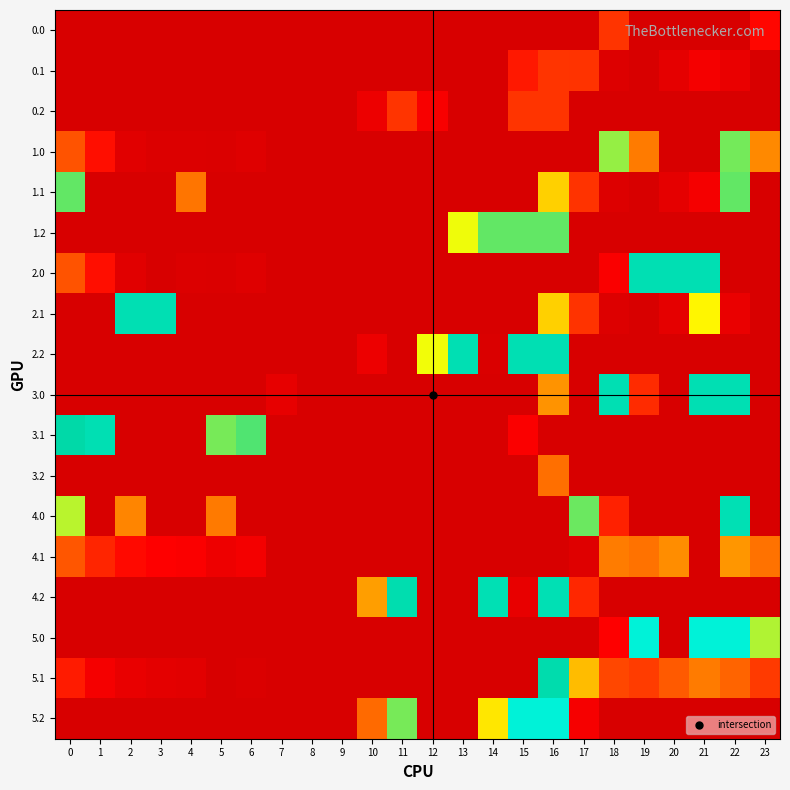

At how many categories does at least one series exceed 28?

21